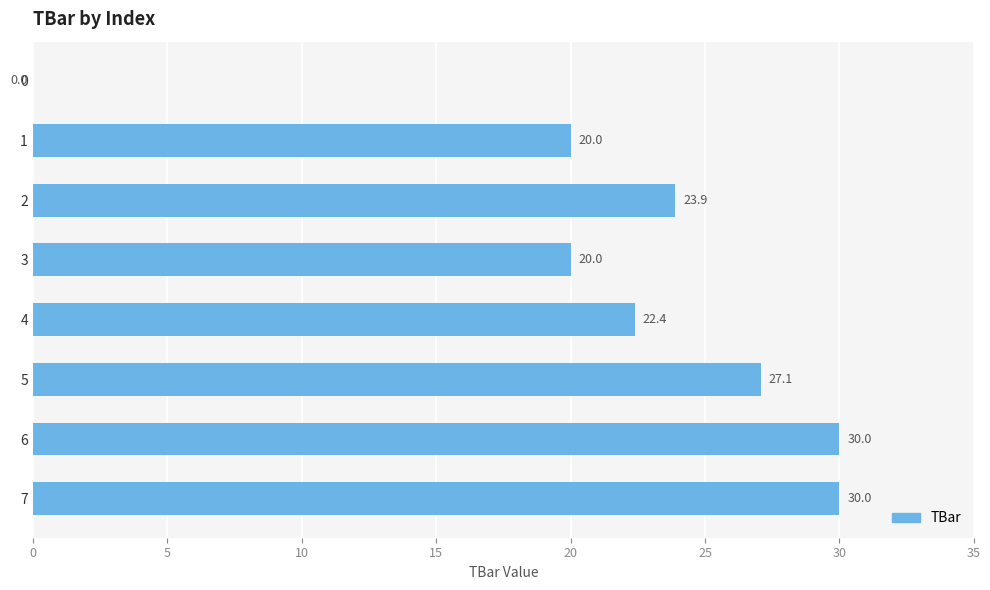

Between 3 and 4, which is larger?

4